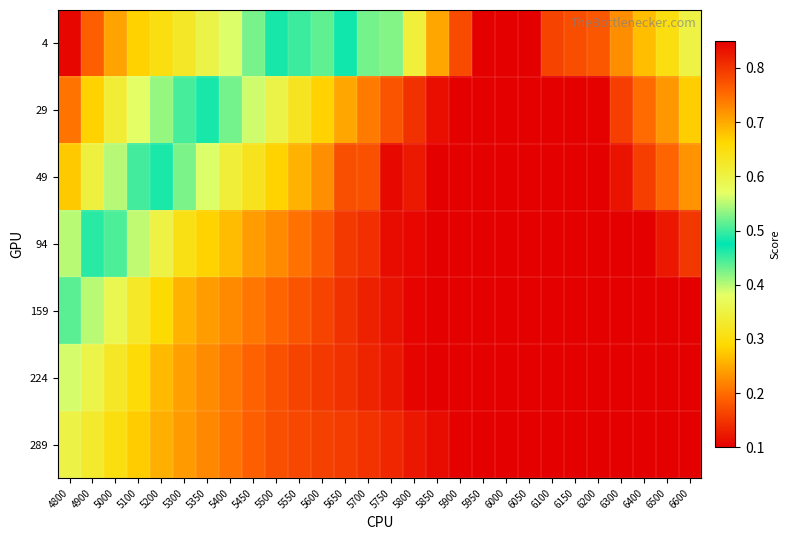

How many categories are shown in the chart?

28